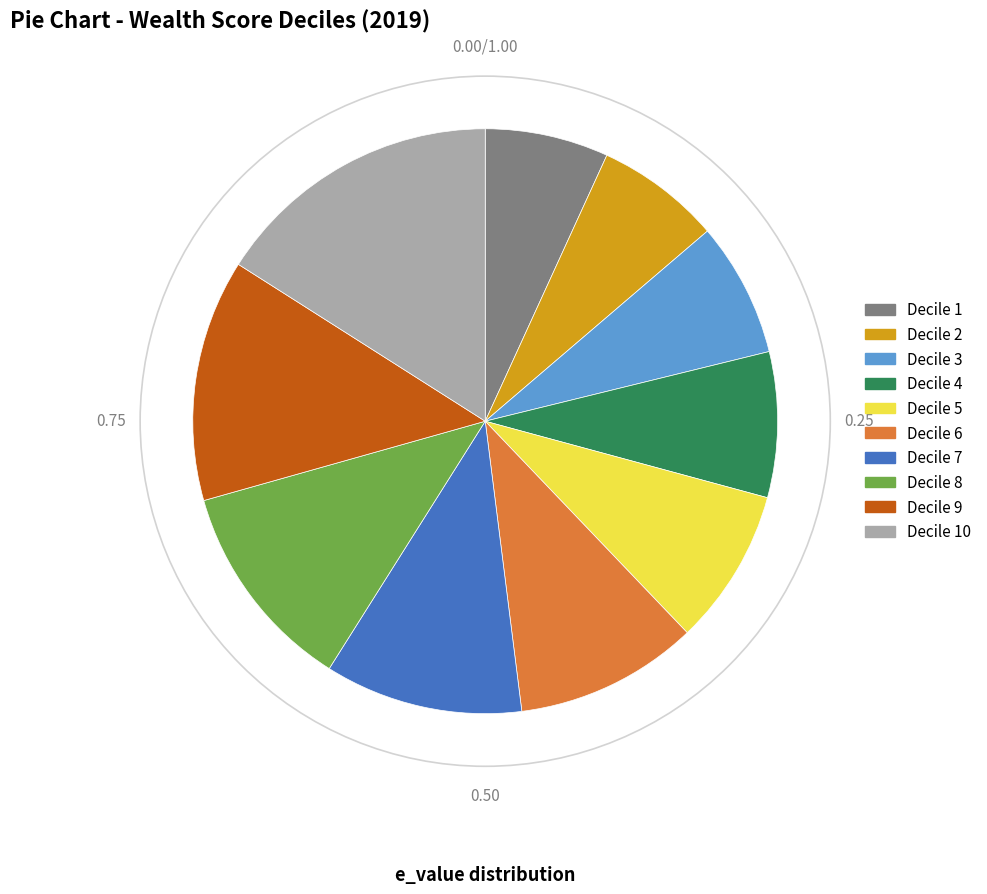

Is there any slice that represents more than half of the pie?

No